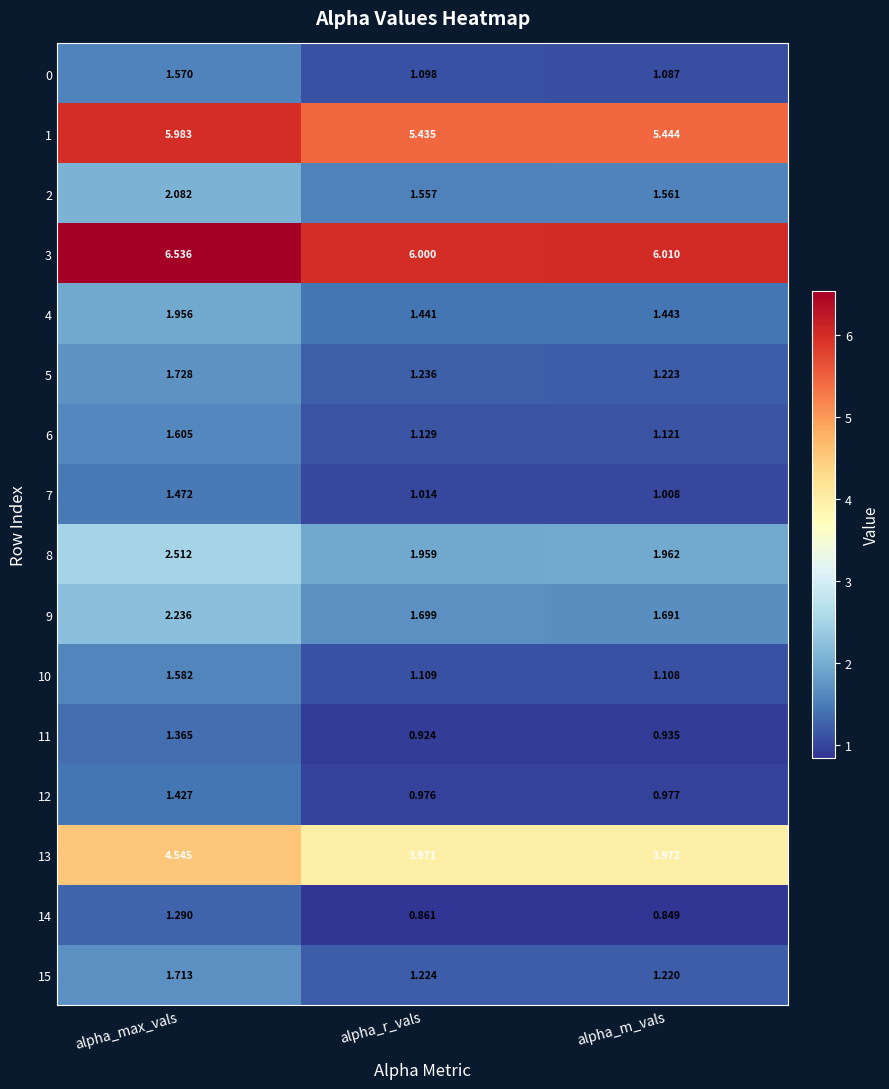

Which label corresponds to the smallest value in the chart?

alpha_m_vals